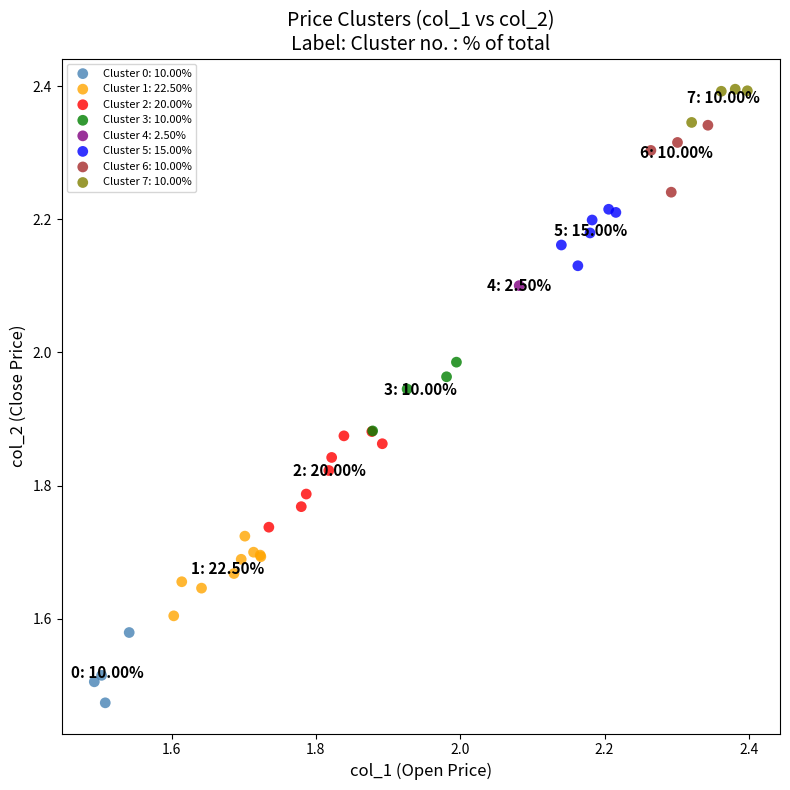

Which series contains the lowest Y value?

Cluster 0: 10.00%